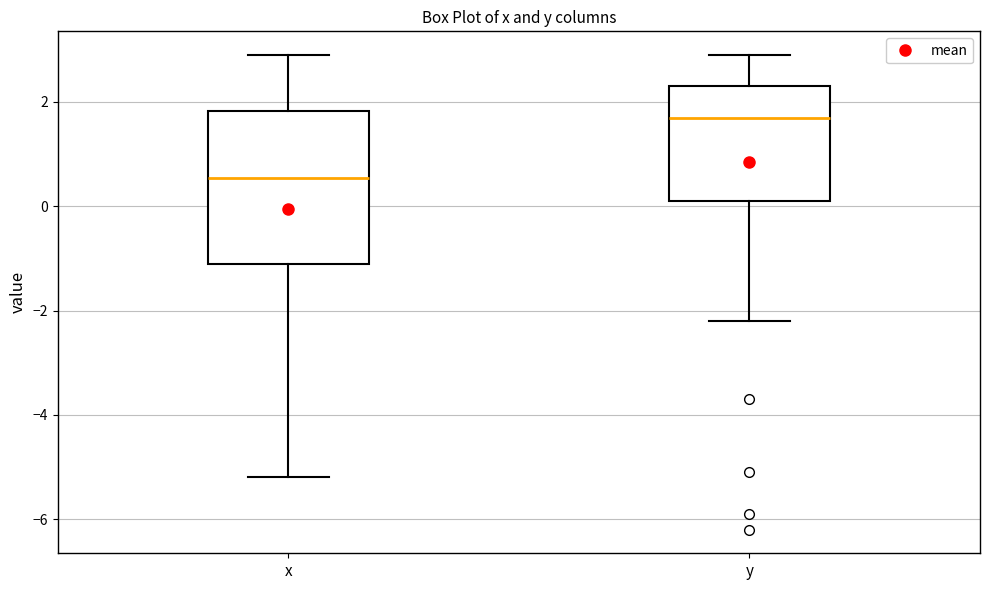

Which box is the tallest, from its lower edge to its upper edge?

x